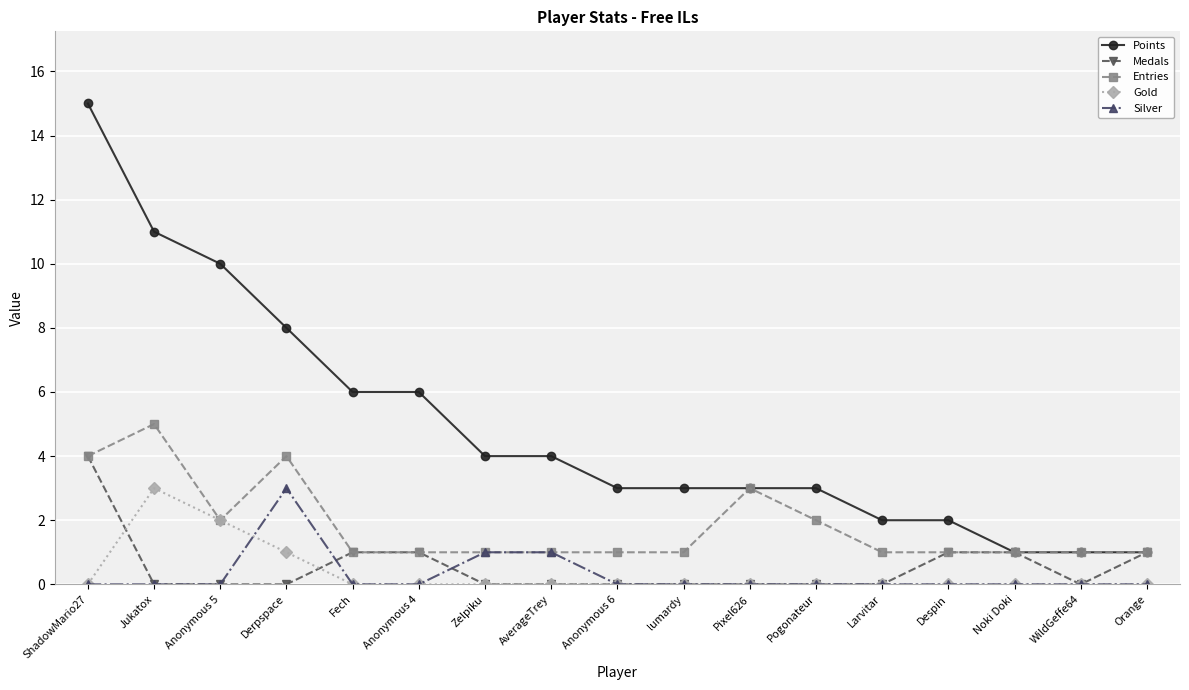

How many distinct data groups are displayed?

5